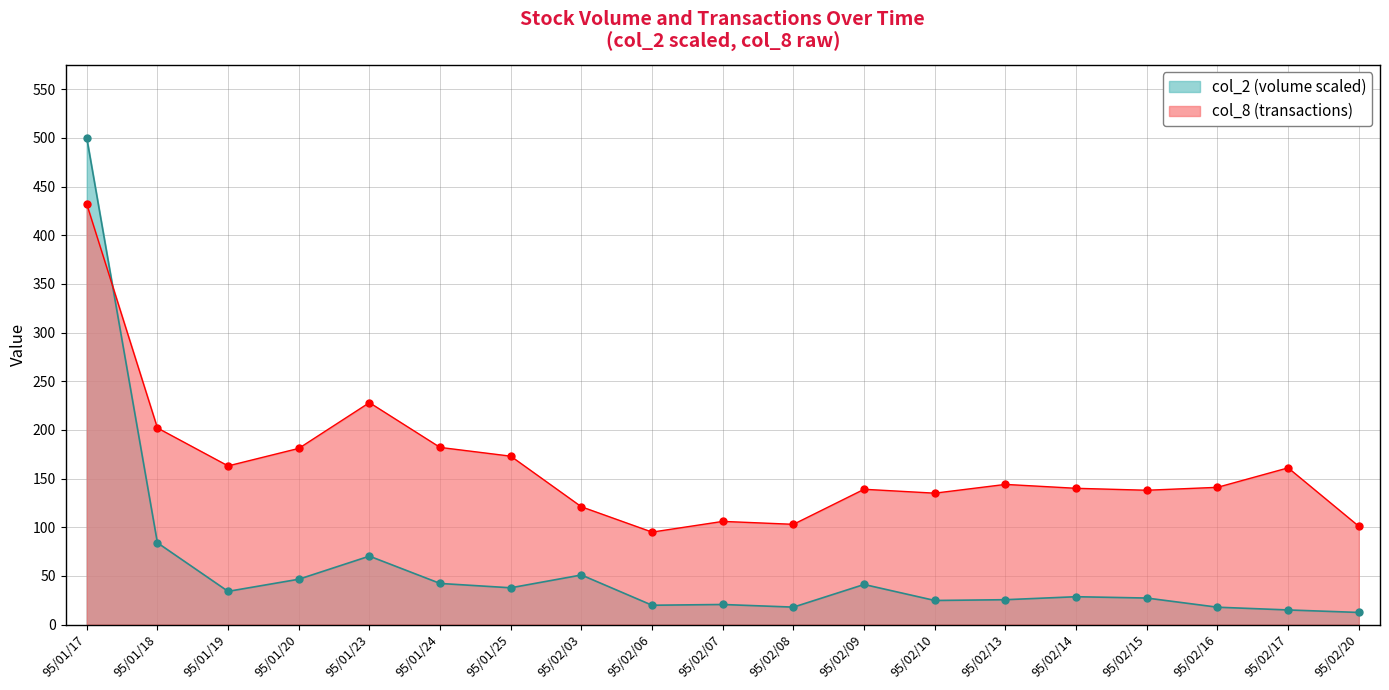

Reading right to left, transcribe all the data shown in this chart.

col_2: 95/02/20=12.5	95/02/17=15.0	95/02/16=17.9	95/02/15=27.3	95/02/14=28.6	95/02/13=25.6	95/02/10=24.8	95/02/09=41.2	95/02/08=17.9	95/02/07=20.6	95/02/06=19.9	95/02/03=51.0	95/01/25=37.8	95/01/24=42.3	95/01/23=70.3	95/01/20=46.6	95/01/19=34.1	95/01/18=84.0	95/01/17=500.0
col_8: 95/02/20=101.0	95/02/17=161.0	95/02/16=141.0	95/02/15=138.0	95/02/14=140.0	95/02/13=144.0	95/02/10=135.0	95/02/09=139.0	95/02/08=103.0	95/02/07=106.0	95/02/06=95.0	95/02/03=121.0	95/01/25=173.0	95/01/24=182.0	95/01/23=228.0	95/01/20=181.0	95/01/19=163.0	95/01/18=202.0	95/01/17=432.0